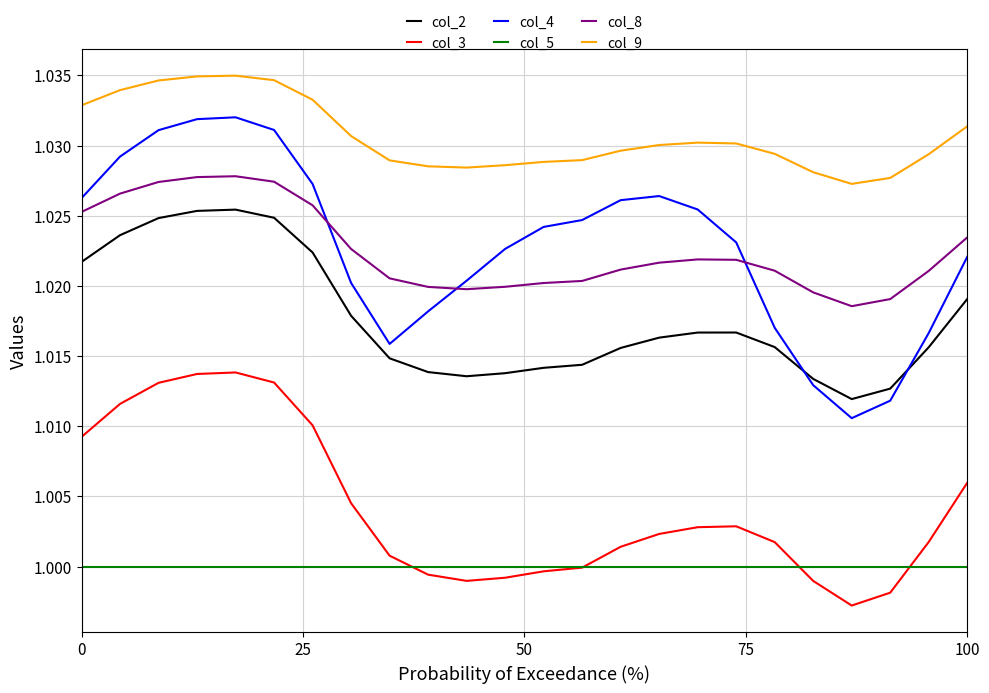

Which series has the largest total across all categories?

col_9